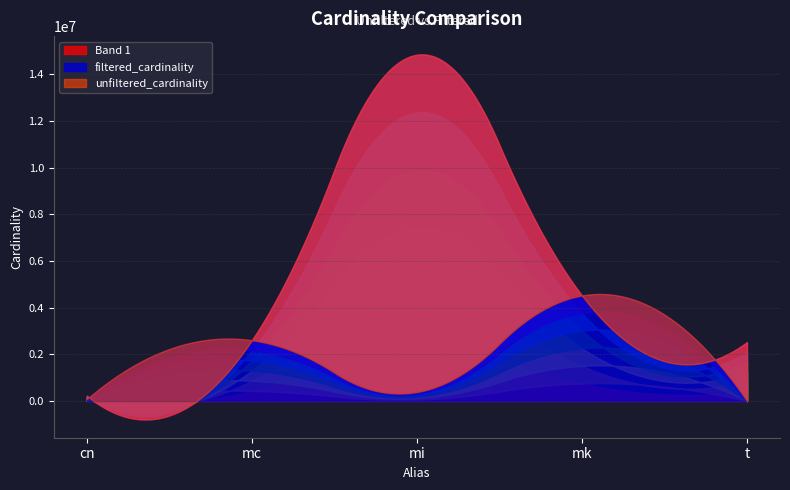

Is the value of filtered_cardinality at cn greater than the value of unfiltered_cardinality at mk?

No